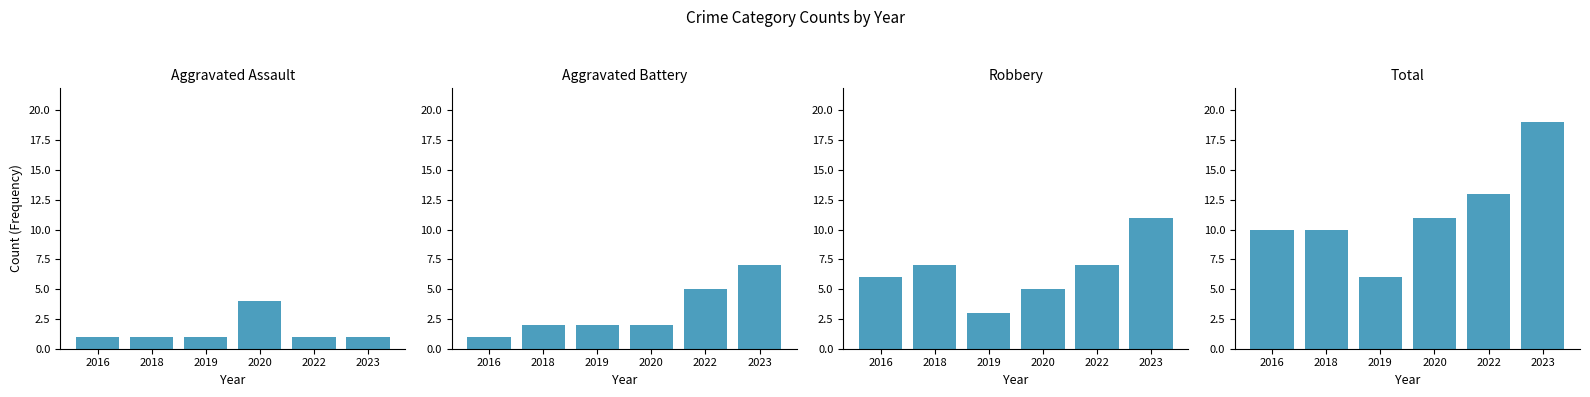

What is the total value across all series at 2022?

26